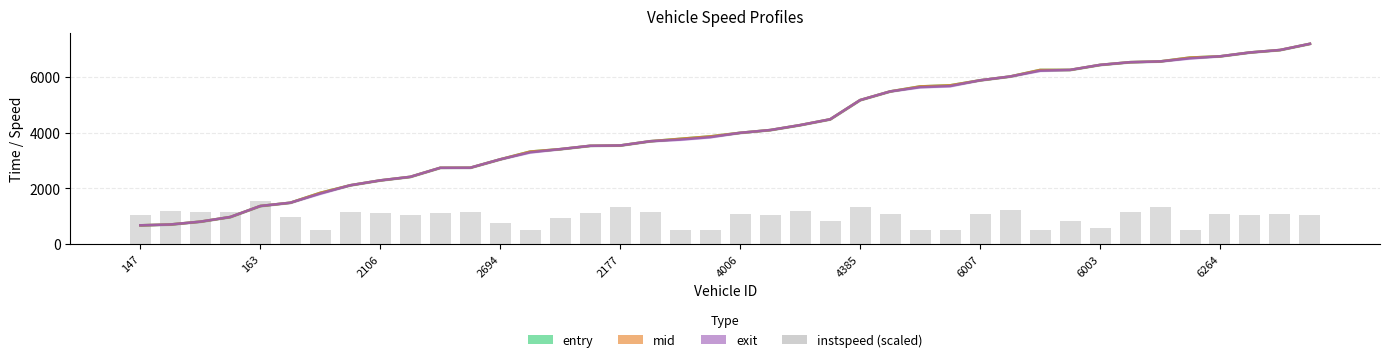

Is the value of mid at 6264 greater than the value of exit at 2694?

Yes